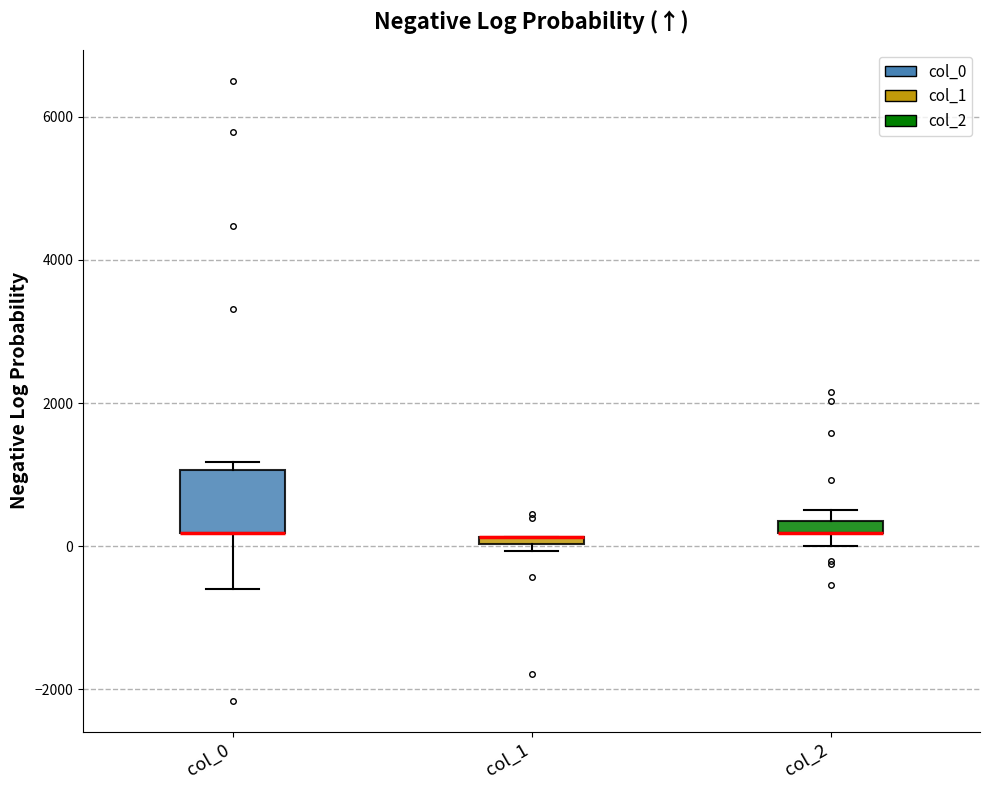

Where is the lower edge of the box for col_0 on the y-axis? The values are not printed on the chart, so give them approximately, as read against the axis.

200